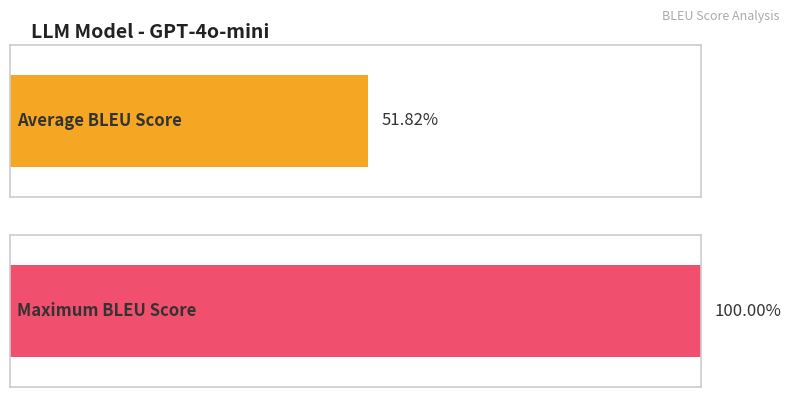

Does the chart contain stacked bars?

No